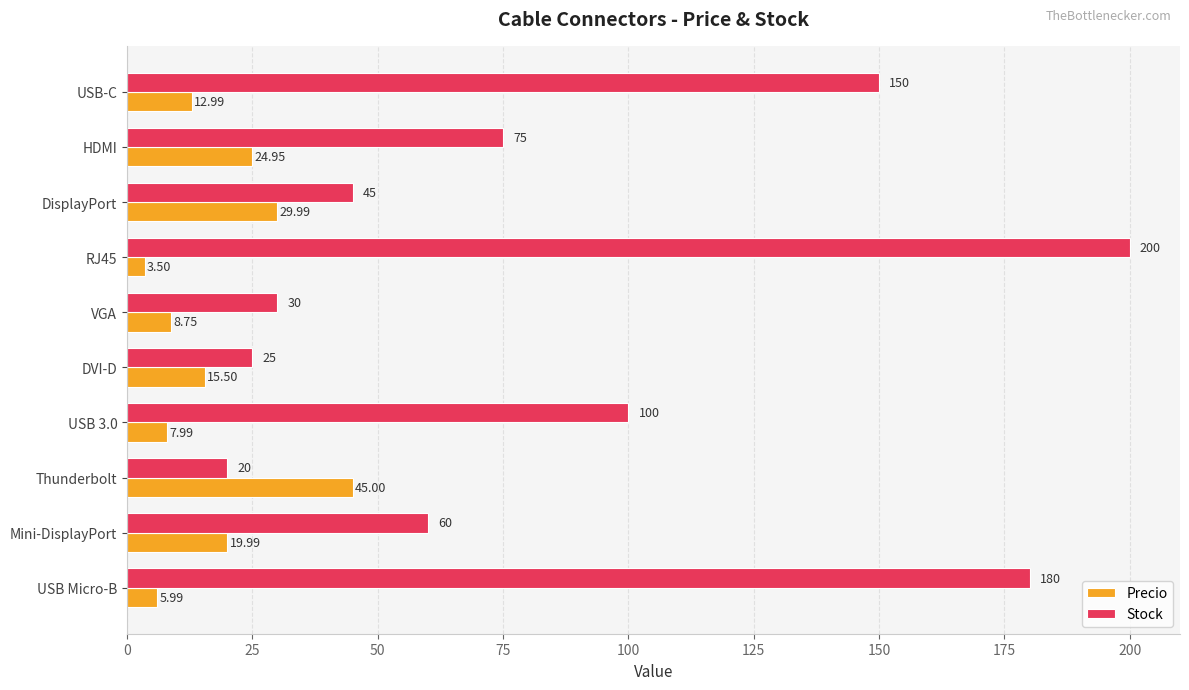

List the series in order of their overall mean, highest first.

Stock, Precio